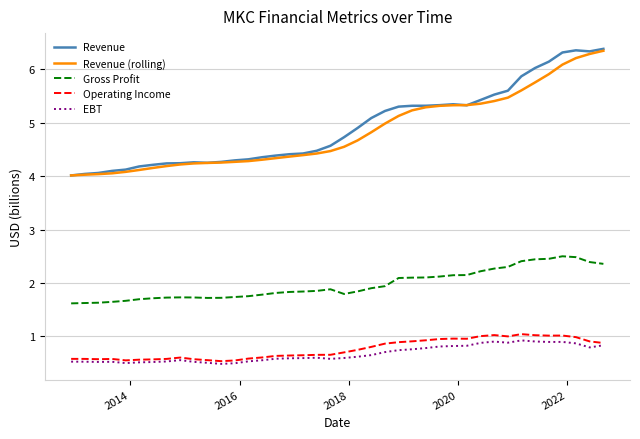

True or false: Revenue (rolling) and EBT cross at least once.

False